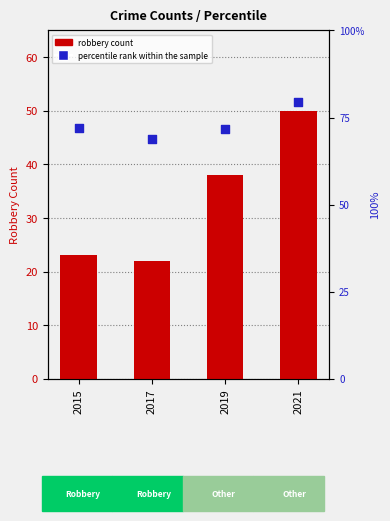

Which series contains the highest Y value?

percentile rank within the sample